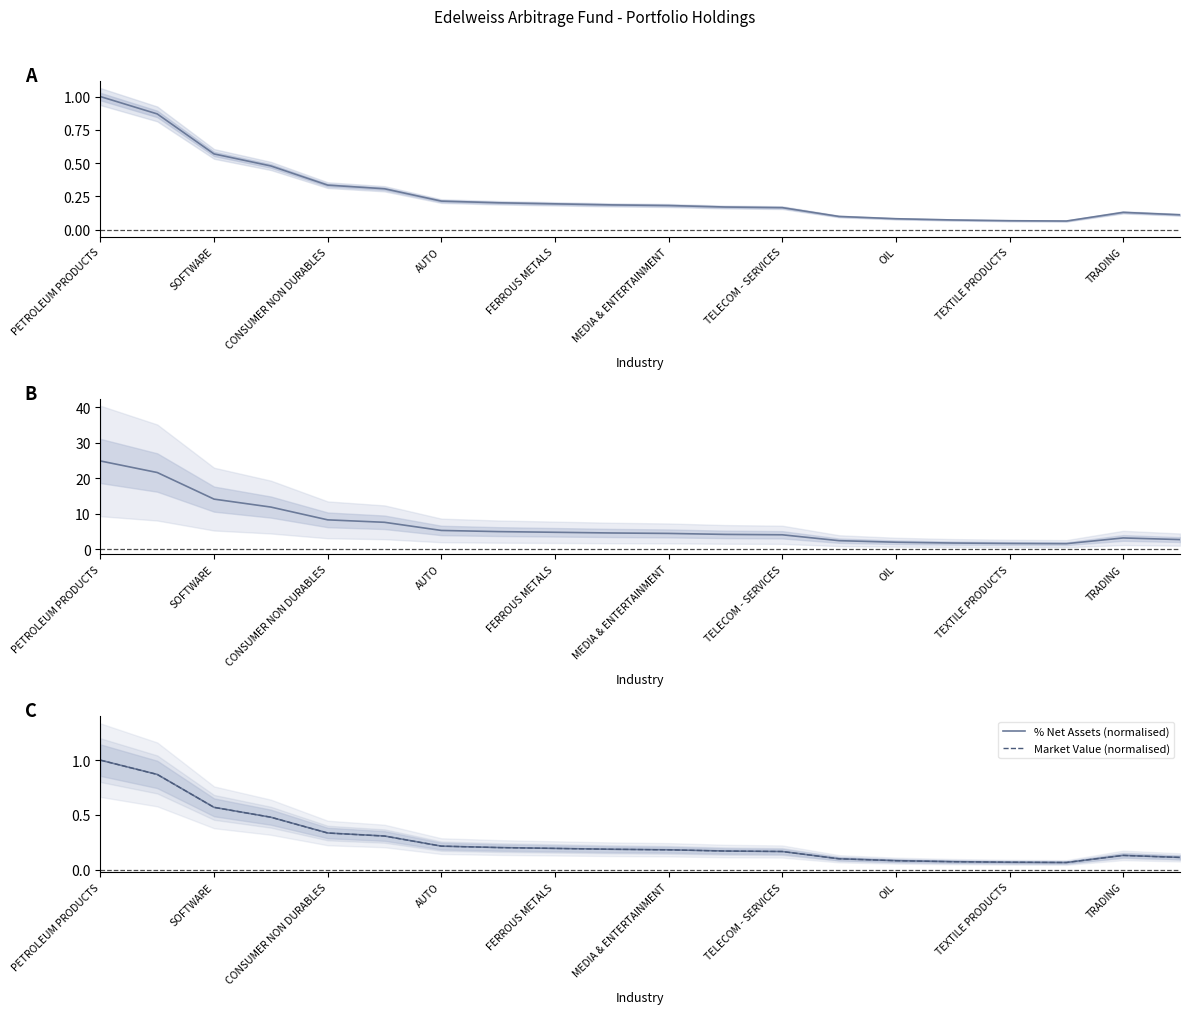

Which series ends up on top after the final intersection of % Net Assets (normalised) and Market Value (normalised)?

% Net Assets (normalised)